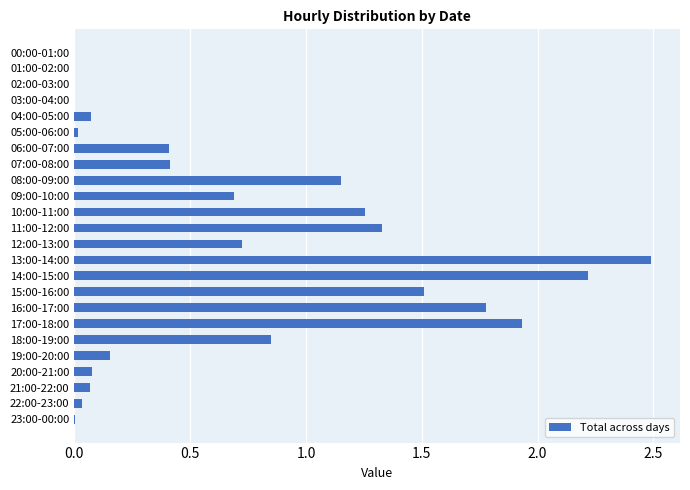

Are the bars horizontal?

Yes